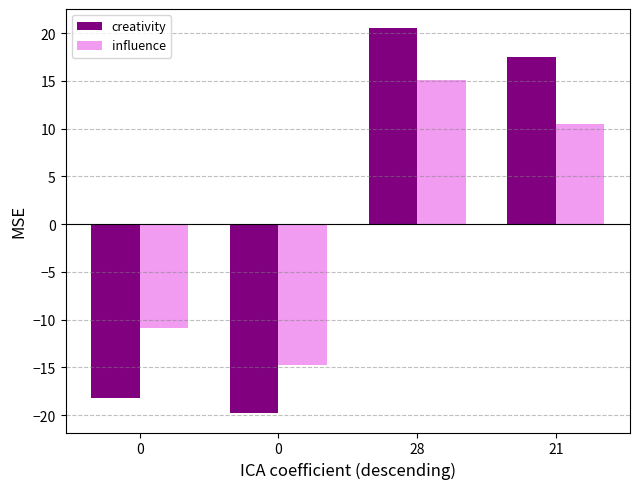

What is the difference between the maximum and second lowest values in the creativity series?

38.7